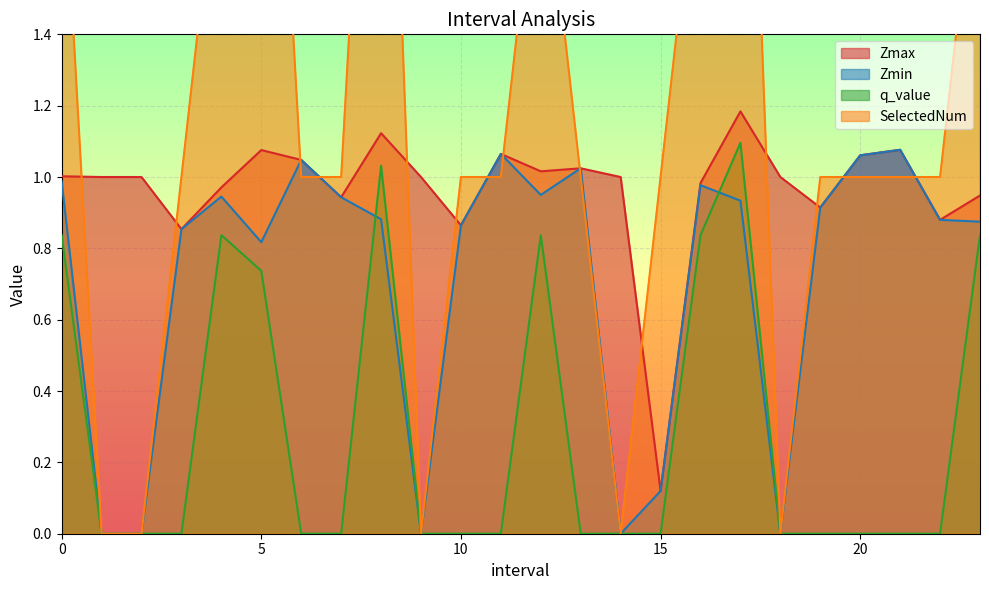

The Zmax series shows 1.0 at 0. True or false?

True